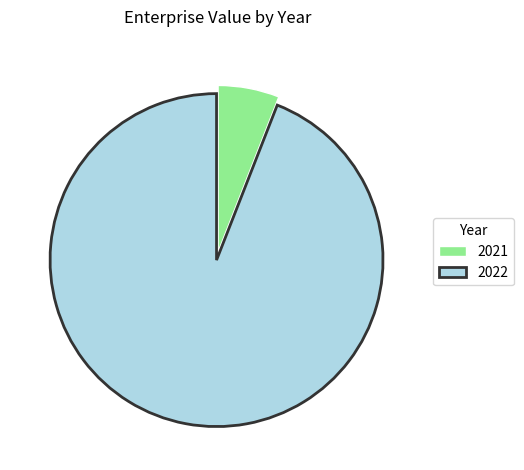

Is it true that 2022 is 94% of the pie?

True